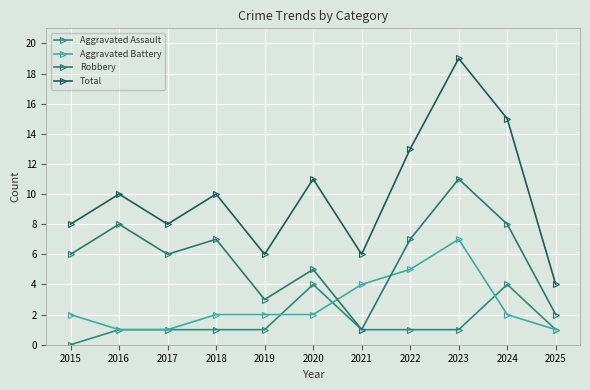

What is the value of the Total point at the 11th from the left?

4